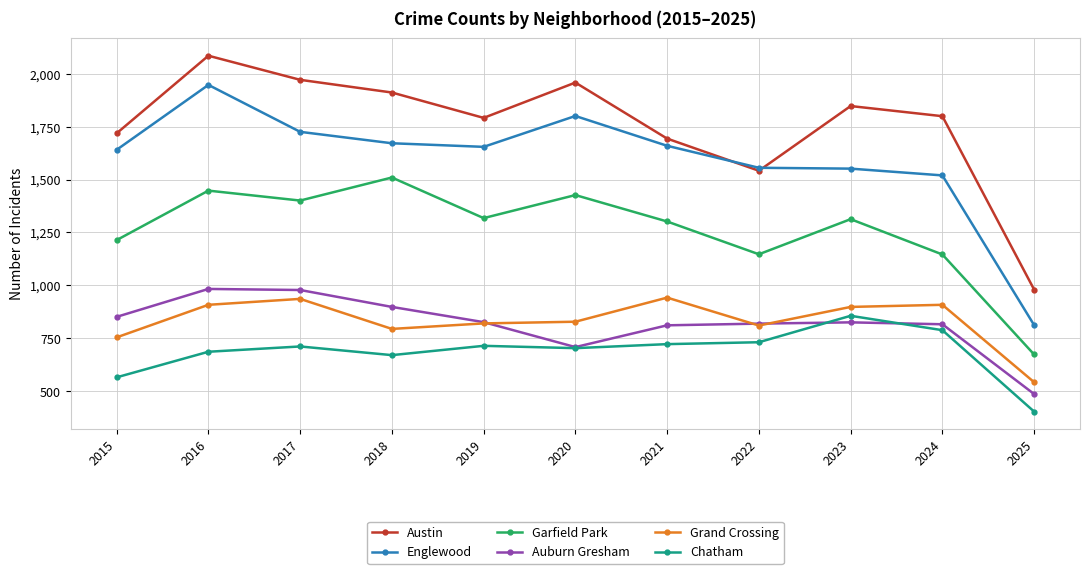

At which category is the sum across all series the highest?

2016